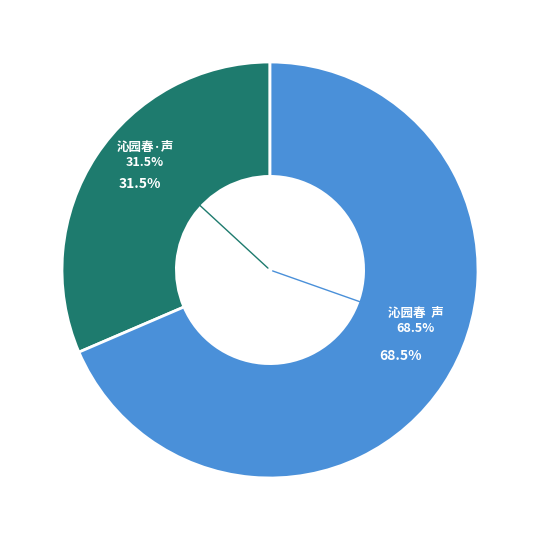

Which category has the biggest portion of the pie?

沁园春  声